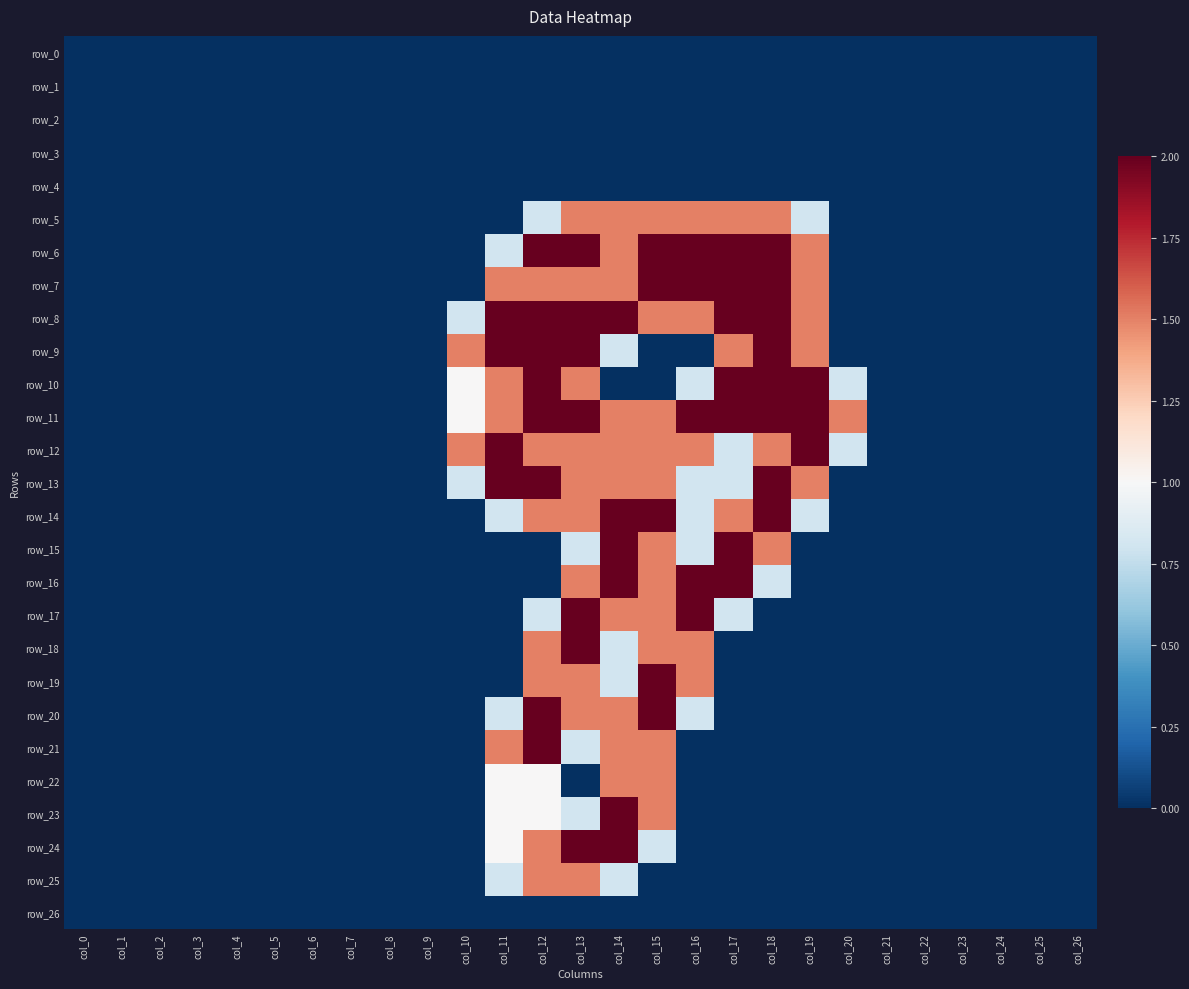

Reading right to left, transcribe all the data shown in this chart.

row_0: 0.0	0.0	0.0	0.0	0.0	0.0	0.0	0.0	0.0	0.0	0.0	0.0	0.0	0.0	0.0	0.0	0.0	0.0	0.0	0.0	0.0	0.0	0.0	0.0	0.0	0.0	0.0
row_1: 0.0	0.0	0.0	0.0	0.0	0.0	0.0	0.0	0.0	0.0	0.0	0.0	0.0	0.0	0.0	0.0	0.0	0.0	0.0	0.0	0.0	0.0	0.0	0.0	0.0	0.0	0.0
row_2: 0.0	0.0	0.0	0.0	0.0	0.0	0.0	0.0	0.0	0.0	0.0	0.0	0.0	0.0	0.0	0.0	0.0	0.0	0.0	0.0	0.0	0.0	0.0	0.0	0.0	0.0	0.0
row_3: 0.0	0.0	0.0	0.0	0.0	0.0	0.0	0.0	0.0	0.0	0.0	0.0	0.0	0.0	0.0	0.0	0.0	0.0	0.0	0.0	0.0	0.0	0.0	0.0	0.0	0.0	0.0
row_4: 0.0	0.0	0.0	0.0	0.0	0.0	0.0	0.0	0.0	0.0	0.0	0.0	0.0	0.0	0.0	0.0	0.0	0.0	0.0	0.0	0.0	0.0	0.0	0.0	0.0	0.0	0.0
row_5: 0.0	0.0	0.0	0.0	0.0	0.0	0.0	0.8	1.5	1.5	1.5	1.5	1.5	1.5	0.8	0.0	0.0	0.0	0.0	0.0	0.0	0.0	0.0	0.0	0.0	0.0	0.0
row_6: 0.0	0.0	0.0	0.0	0.0	0.0	0.0	1.5	2.0	2.0	2.0	2.0	1.5	2.0	2.0	0.8	0.0	0.0	0.0	0.0	0.0	0.0	0.0	0.0	0.0	0.0	0.0
row_7: 0.0	0.0	0.0	0.0	0.0	0.0	0.0	1.5	2.0	2.0	2.0	2.0	1.5	1.5	1.5	1.5	0.0	0.0	0.0	0.0	0.0	0.0	0.0	0.0	0.0	0.0	0.0
row_8: 0.0	0.0	0.0	0.0	0.0	0.0	0.0	1.5	2.0	2.0	1.5	1.5	2.0	2.0	2.0	2.0	0.8	0.0	0.0	0.0	0.0	0.0	0.0	0.0	0.0	0.0	0.0
row_9: 0.0	0.0	0.0	0.0	0.0	0.0	0.0	1.5	2.0	1.5	0.0	0.0	0.8	2.0	2.0	2.0	1.5	0.0	0.0	0.0	0.0	0.0	0.0	0.0	0.0	0.0	0.0
row_10: 0.0	0.0	0.0	0.0	0.0	0.0	0.8	2.0	2.0	2.0	0.8	0.0	0.0	1.5	2.0	1.5	1.0	0.0	0.0	0.0	0.0	0.0	0.0	0.0	0.0	0.0	0.0
row_11: 0.0	0.0	0.0	0.0	0.0	0.0	1.5	2.0	2.0	2.0	2.0	1.5	1.5	2.0	2.0	1.5	1.0	0.0	0.0	0.0	0.0	0.0	0.0	0.0	0.0	0.0	0.0
row_12: 0.0	0.0	0.0	0.0	0.0	0.0	0.8	2.0	1.5	0.8	1.5	1.5	1.5	1.5	1.5	2.0	1.5	0.0	0.0	0.0	0.0	0.0	0.0	0.0	0.0	0.0	0.0
row_13: 0.0	0.0	0.0	0.0	0.0	0.0	0.0	1.5	2.0	0.8	0.8	1.5	1.5	1.5	2.0	2.0	0.8	0.0	0.0	0.0	0.0	0.0	0.0	0.0	0.0	0.0	0.0
row_14: 0.0	0.0	0.0	0.0	0.0	0.0	0.0	0.8	2.0	1.5	0.8	2.0	2.0	1.5	1.5	0.8	0.0	0.0	0.0	0.0	0.0	0.0	0.0	0.0	0.0	0.0	0.0
row_15: 0.0	0.0	0.0	0.0	0.0	0.0	0.0	0.0	1.5	2.0	0.8	1.5	2.0	0.8	0.0	0.0	0.0	0.0	0.0	0.0	0.0	0.0	0.0	0.0	0.0	0.0	0.0
row_16: 0.0	0.0	0.0	0.0	0.0	0.0	0.0	0.0	0.8	2.0	2.0	1.5	2.0	1.5	0.0	0.0	0.0	0.0	0.0	0.0	0.0	0.0	0.0	0.0	0.0	0.0	0.0
row_17: 0.0	0.0	0.0	0.0	0.0	0.0	0.0	0.0	0.0	0.8	2.0	1.5	1.5	2.0	0.8	0.0	0.0	0.0	0.0	0.0	0.0	0.0	0.0	0.0	0.0	0.0	0.0
row_18: 0.0	0.0	0.0	0.0	0.0	0.0	0.0	0.0	0.0	0.0	1.5	1.5	0.8	2.0	1.5	0.0	0.0	0.0	0.0	0.0	0.0	0.0	0.0	0.0	0.0	0.0	0.0
row_19: 0.0	0.0	0.0	0.0	0.0	0.0	0.0	0.0	0.0	0.0	1.5	2.0	0.8	1.5	1.5	0.0	0.0	0.0	0.0	0.0	0.0	0.0	0.0	0.0	0.0	0.0	0.0
row_20: 0.0	0.0	0.0	0.0	0.0	0.0	0.0	0.0	0.0	0.0	0.8	2.0	1.5	1.5	2.0	0.8	0.0	0.0	0.0	0.0	0.0	0.0	0.0	0.0	0.0	0.0	0.0
row_21: 0.0	0.0	0.0	0.0	0.0	0.0	0.0	0.0	0.0	0.0	0.0	1.5	1.5	0.8	2.0	1.5	0.0	0.0	0.0	0.0	0.0	0.0	0.0	0.0	0.0	0.0	0.0
row_22: 0.0	0.0	0.0	0.0	0.0	0.0	0.0	0.0	0.0	0.0	0.0	1.5	1.5	0.0	1.0	1.0	0.0	0.0	0.0	0.0	0.0	0.0	0.0	0.0	0.0	0.0	0.0
row_23: 0.0	0.0	0.0	0.0	0.0	0.0	0.0	0.0	0.0	0.0	0.0	1.5	2.0	0.8	1.0	1.0	0.0	0.0	0.0	0.0	0.0	0.0	0.0	0.0	0.0	0.0	0.0
row_24: 0.0	0.0	0.0	0.0	0.0	0.0	0.0	0.0	0.0	0.0	0.0	0.8	2.0	2.0	1.5	1.0	0.0	0.0	0.0	0.0	0.0	0.0	0.0	0.0	0.0	0.0	0.0
row_25: 0.0	0.0	0.0	0.0	0.0	0.0	0.0	0.0	0.0	0.0	0.0	0.0	0.8	1.5	1.5	0.8	0.0	0.0	0.0	0.0	0.0	0.0	0.0	0.0	0.0	0.0	0.0
row_26: 0.0	0.0	0.0	0.0	0.0	0.0	0.0	0.0	0.0	0.0	0.0	0.0	0.0	0.0	0.0	0.0	0.0	0.0	0.0	0.0	0.0	0.0	0.0	0.0	0.0	0.0	0.0